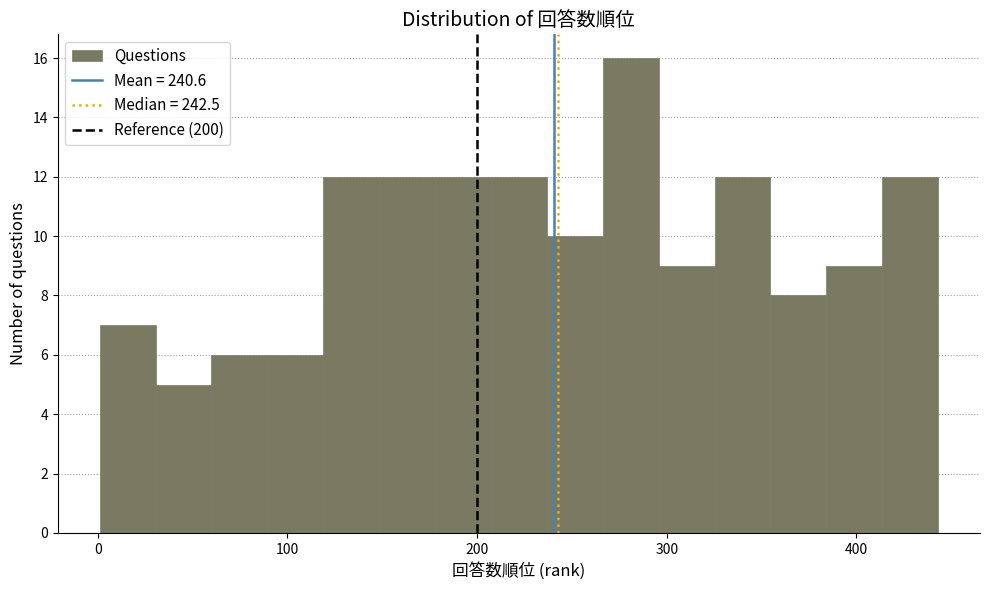

Around what value on the x-axis is the tallest bar? Give the approximate position of its centre, as read against the axis.

280